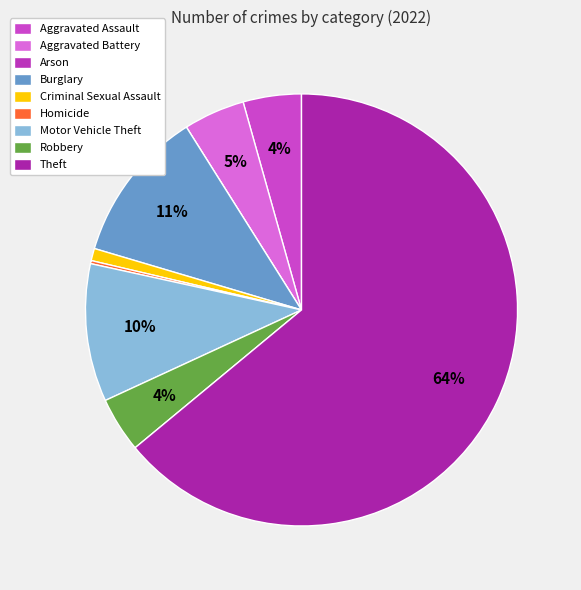

What is the majority slice?

Theft